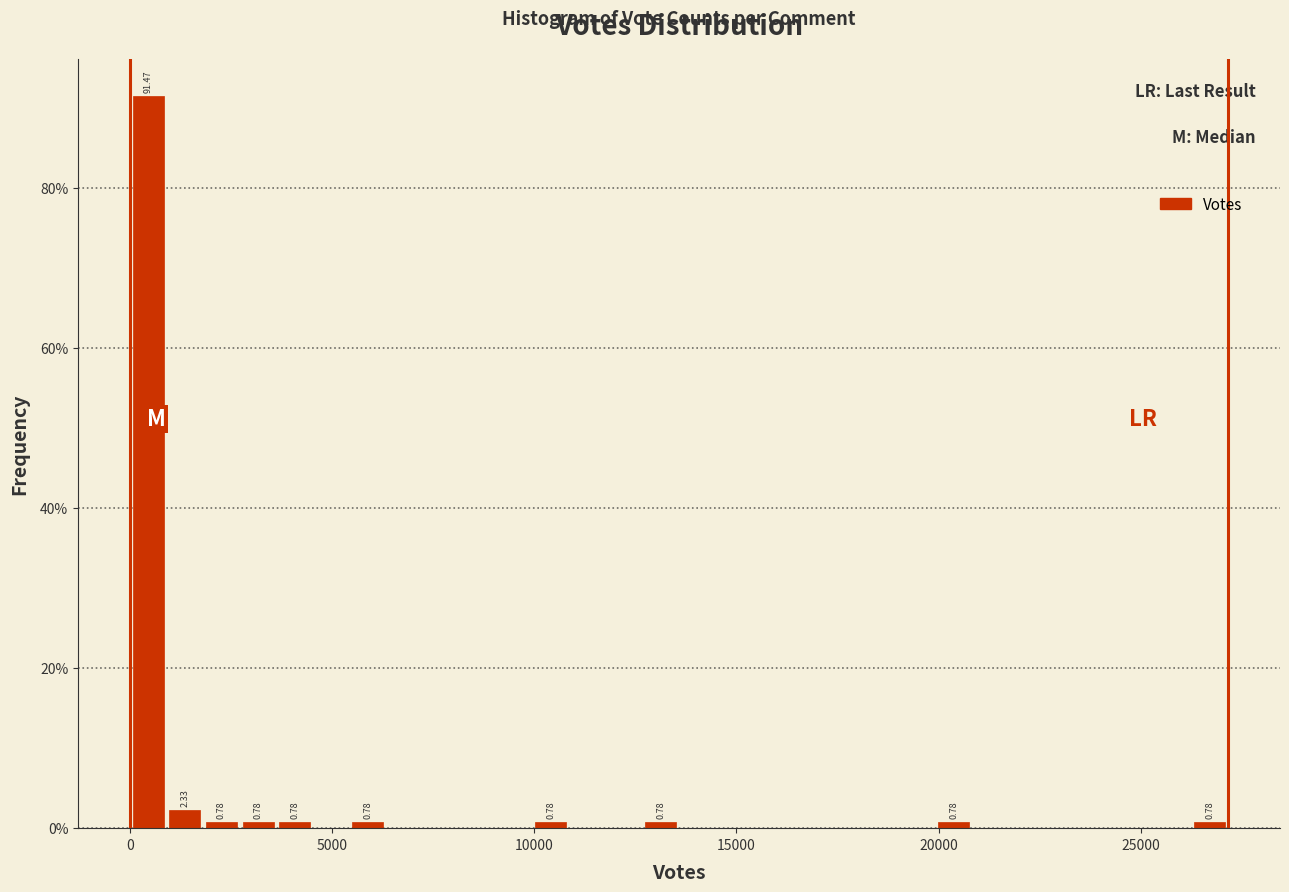

Around what value on the x-axis is the tallest bar? Give the approximate position of its centre, as read against the axis.

500